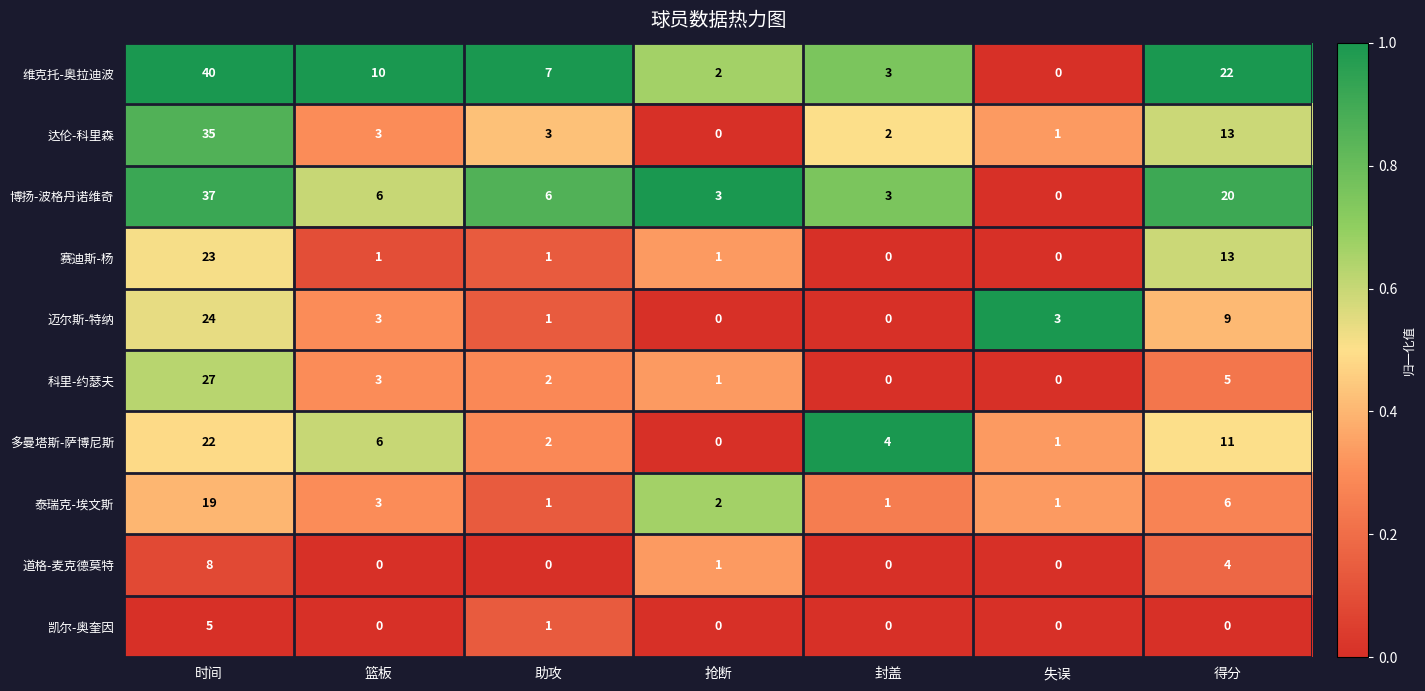

What is the difference between the second highest and second lowest values in the 多曼塔斯-萨博尼斯 series?

10